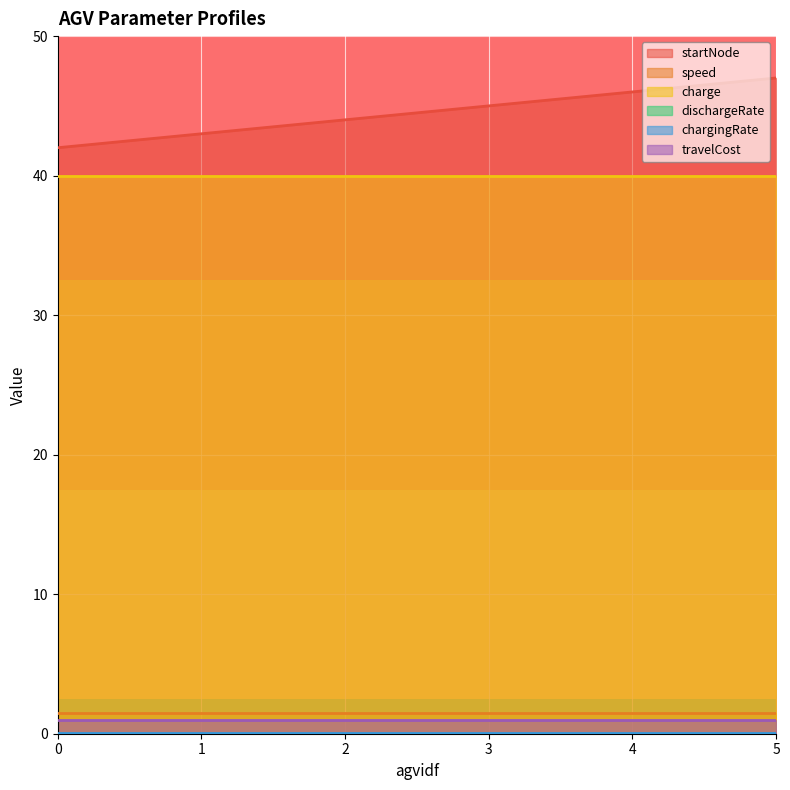

The travelCost series shows 1.0 at 3. True or false?

True